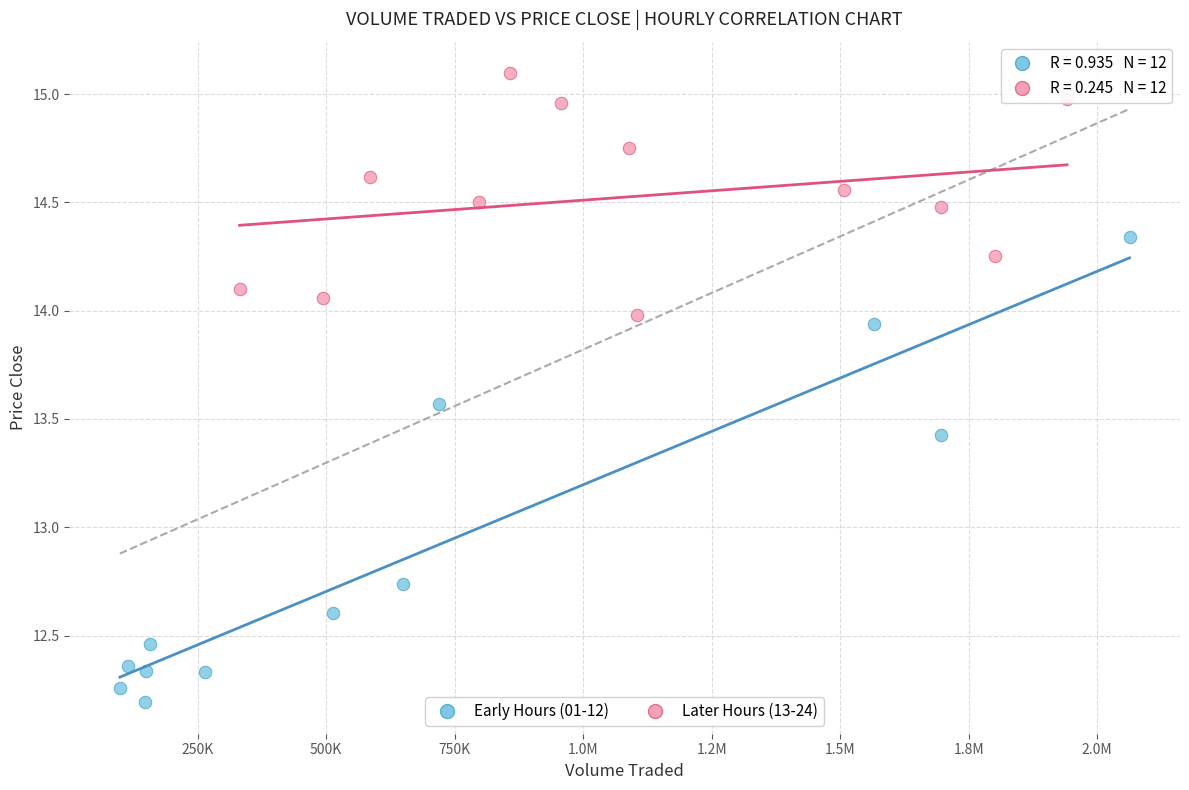

Which series reaches the minimum Y coordinate?

Early Hours (01-12)